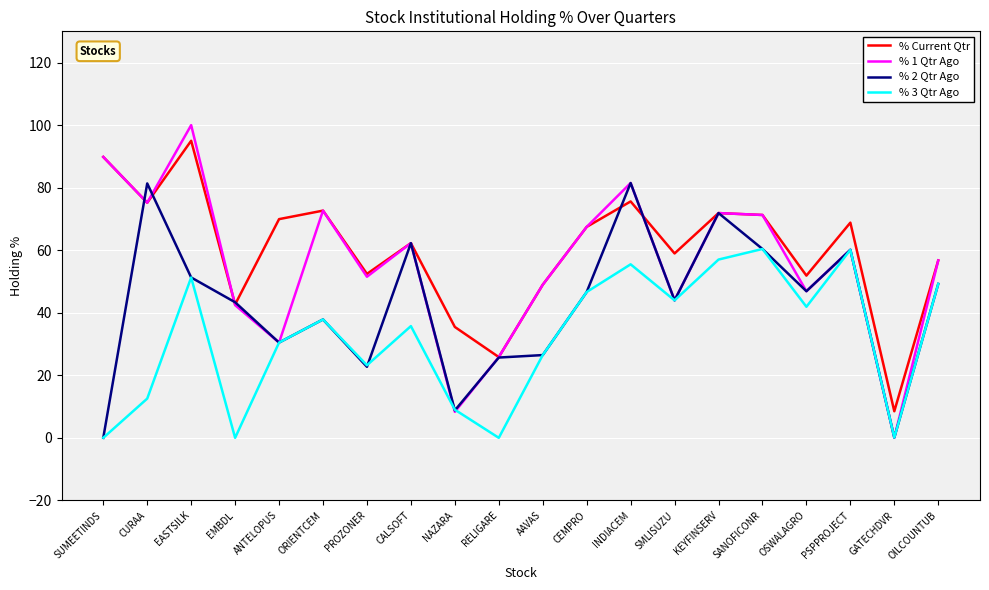

Count the number of data series in this chart.

4